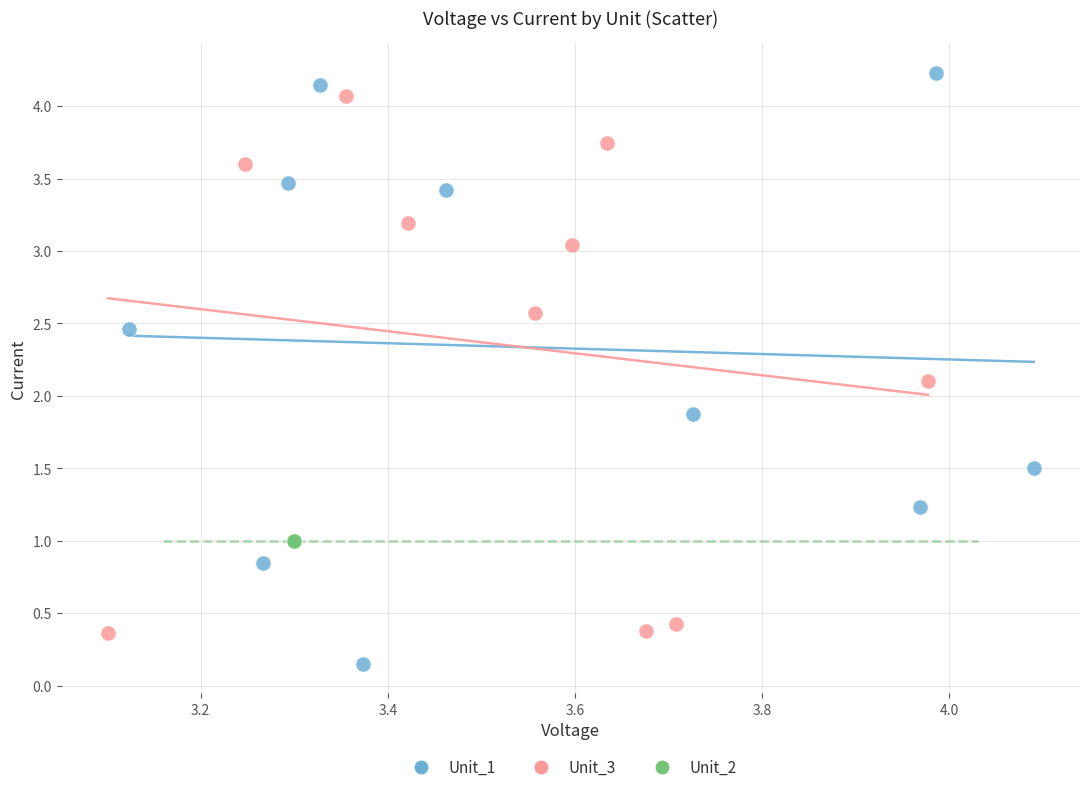

Which series contains the highest Y value?

Unit_1